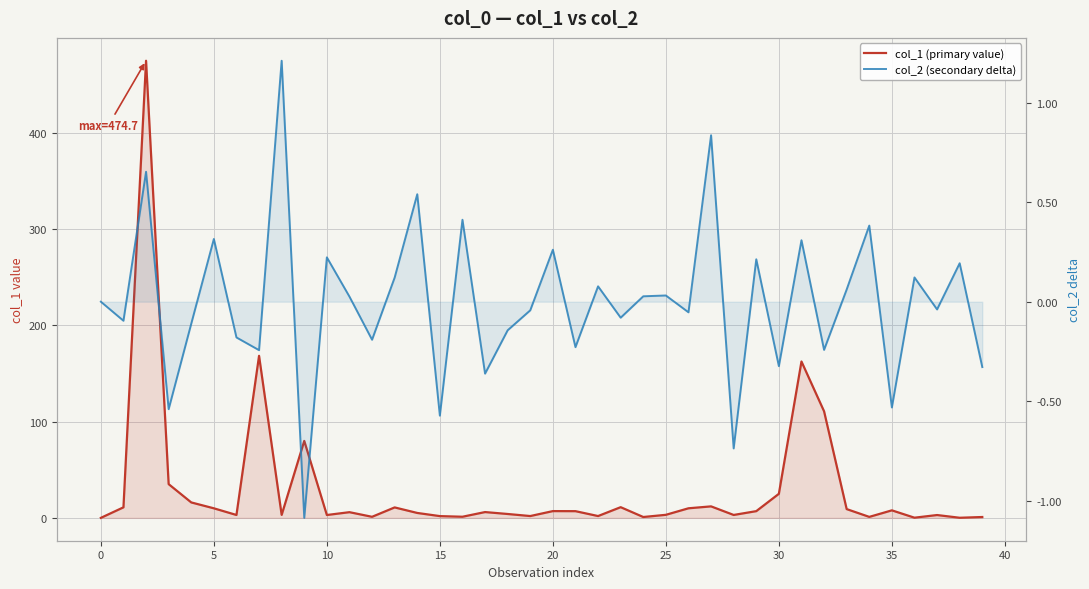

What is the label of the 17th point from the left?

16